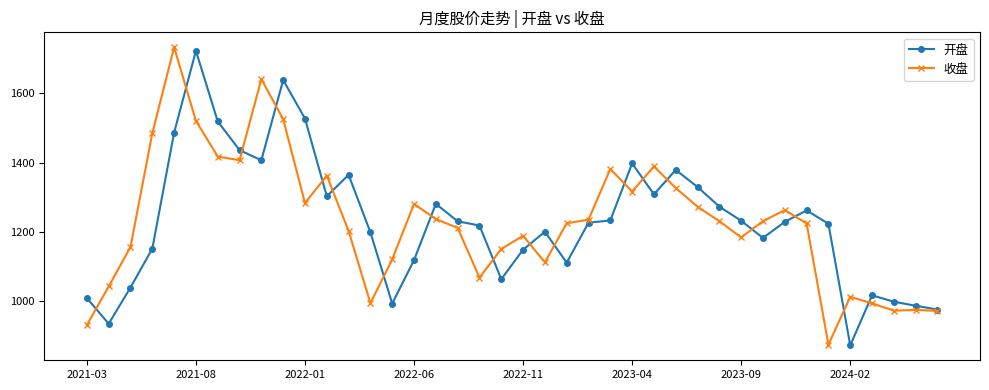

Which series has the largest range (max minus min)?

收盘